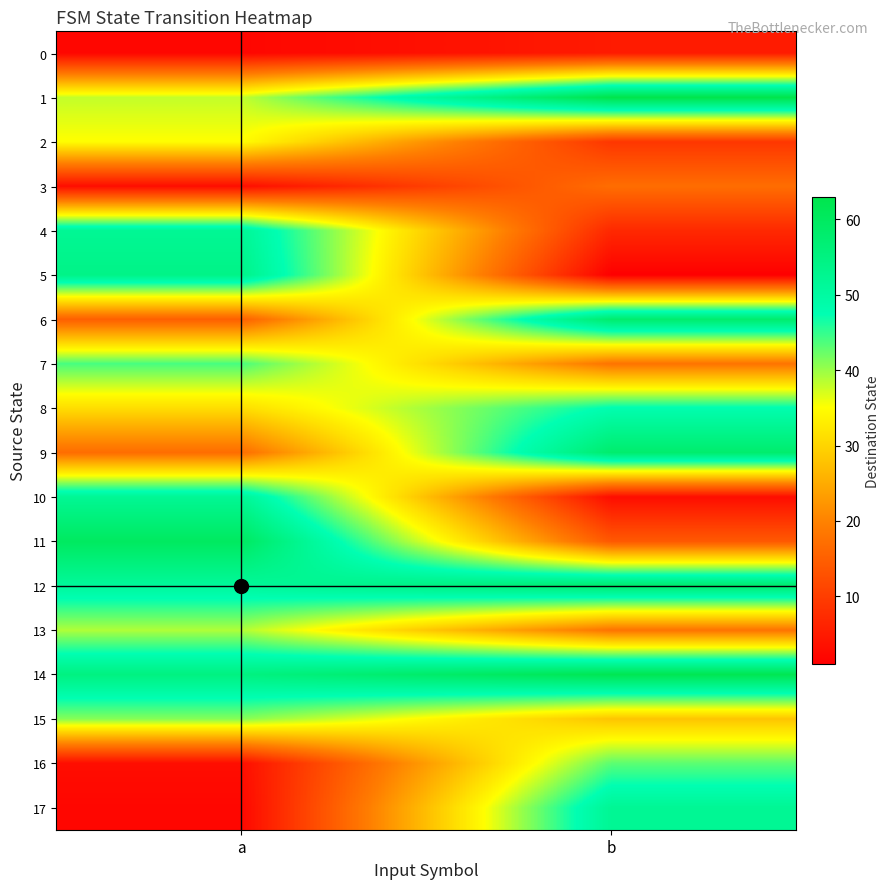

At which category is the sum across all series the highest?

a